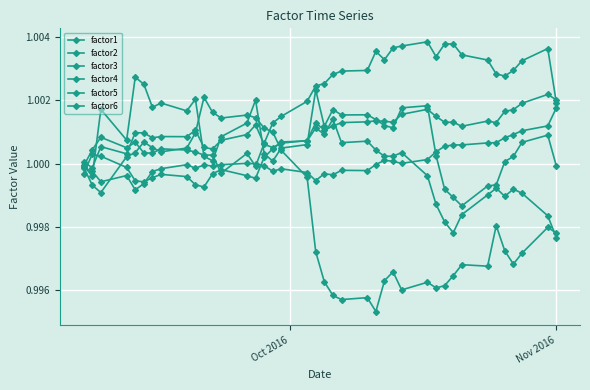

What is the average value of the factor1 series?

1.0